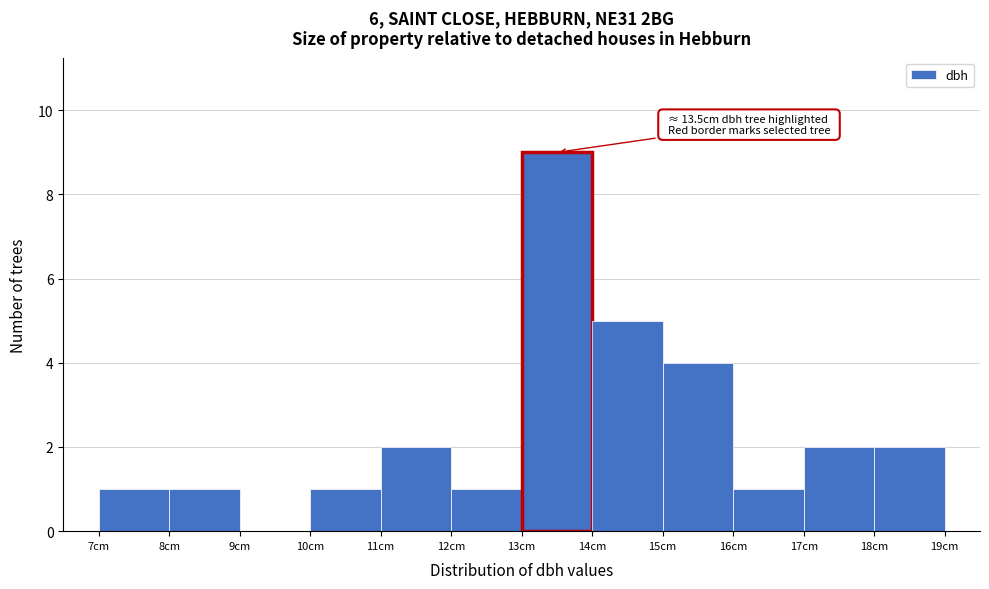

Which range on the x-axis has the tallest bar?

13 to 14